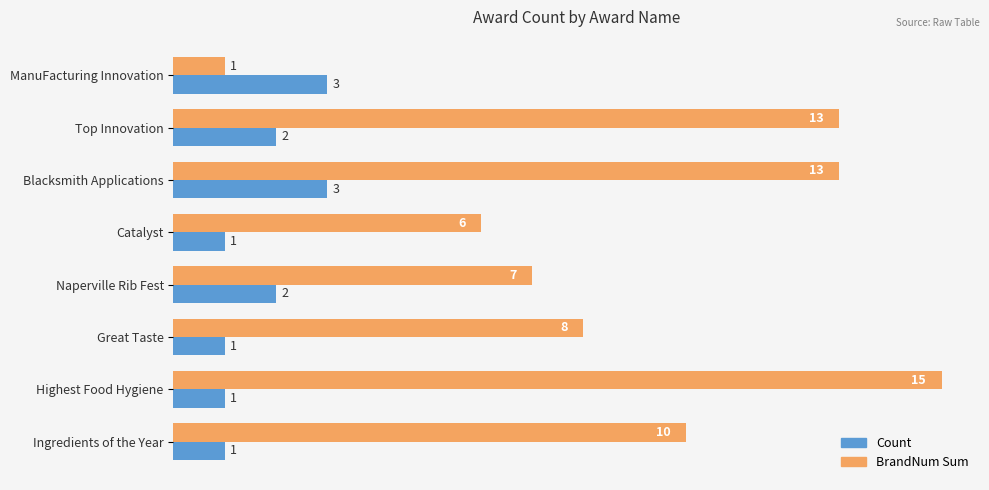

What is the highest value of the BrandNum Sum series?

15